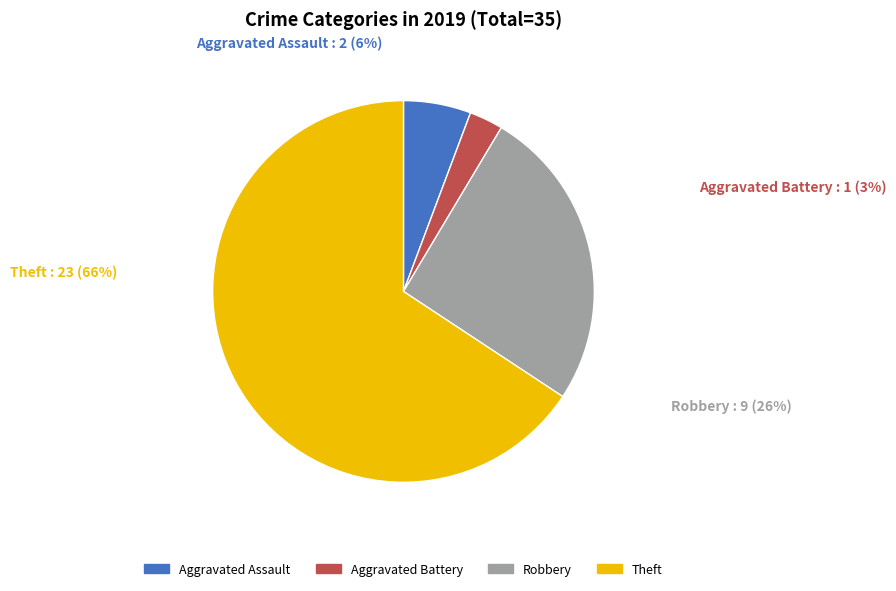

Count the number of slices in the pie.

4